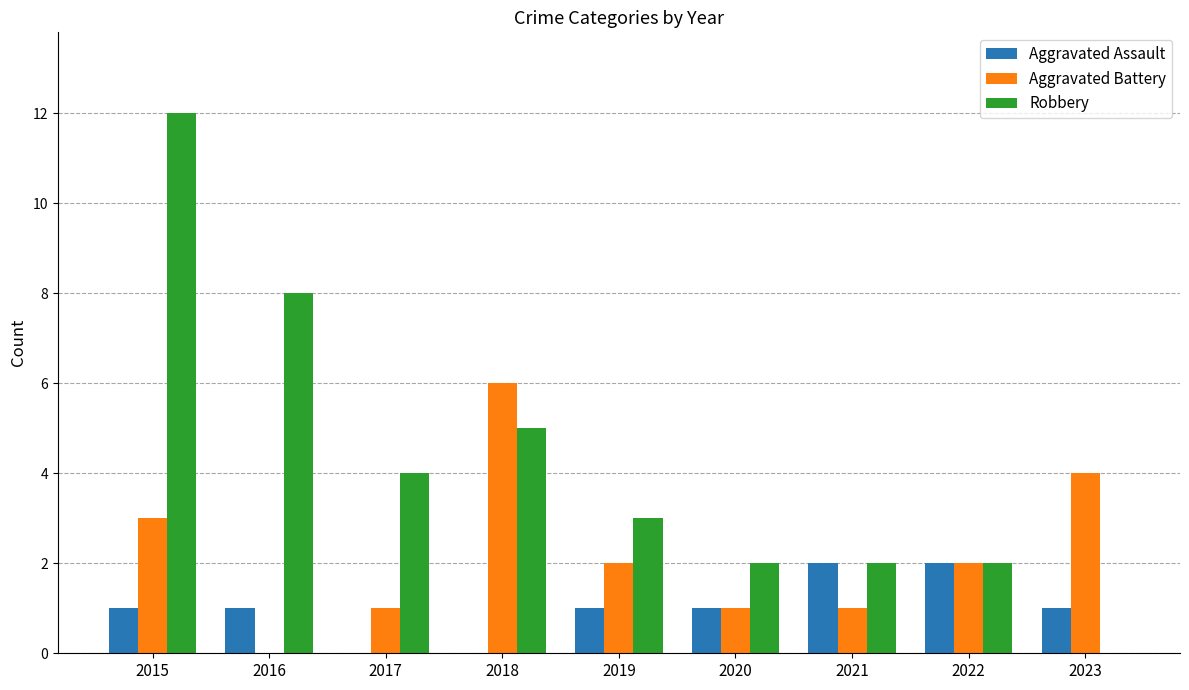

Where does the Aggravated Battery series first go above 2?

2015